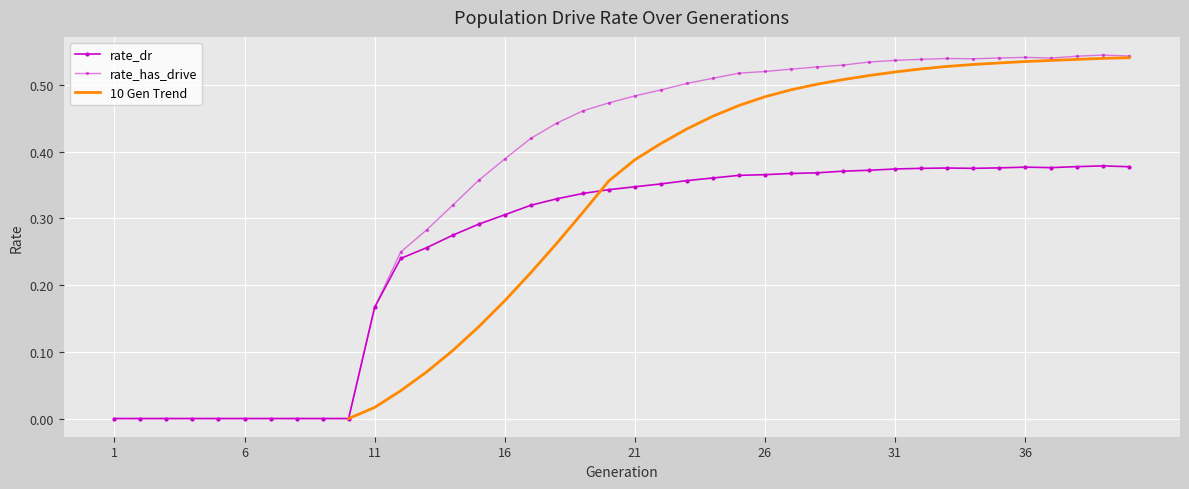

What is the difference between the maximum and minimum values in the rate_dr series?

0.4